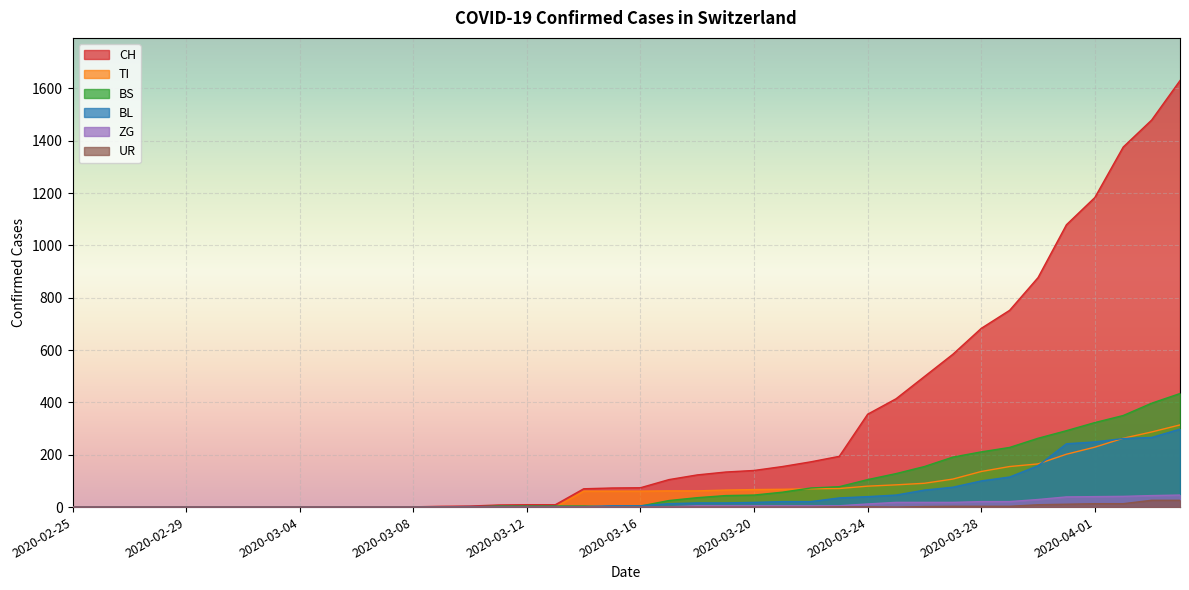

How many intersections are there between BS and TI?

2